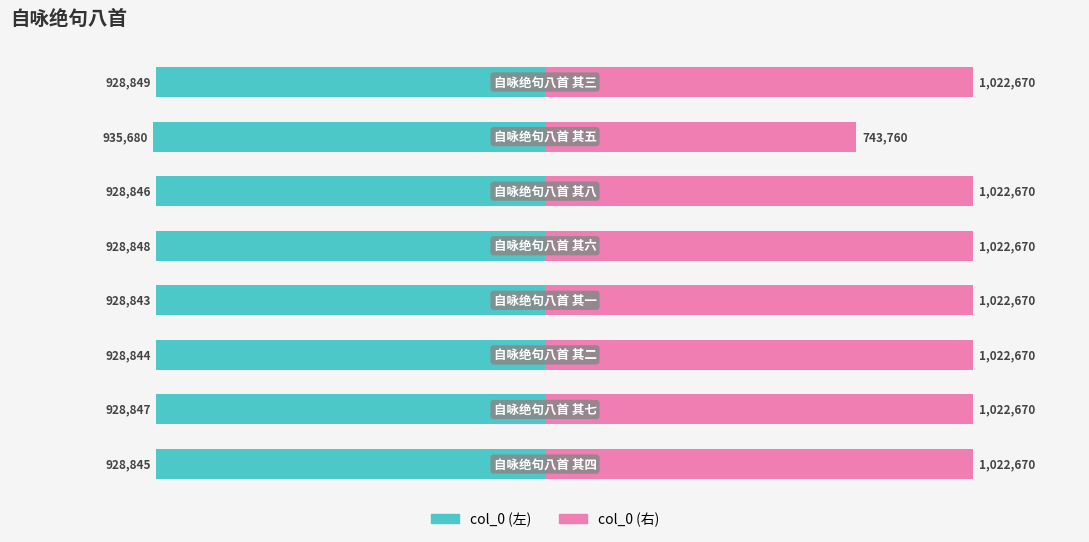

What are all the series names shown in the legend?

col_0 (左), col_0 (右)